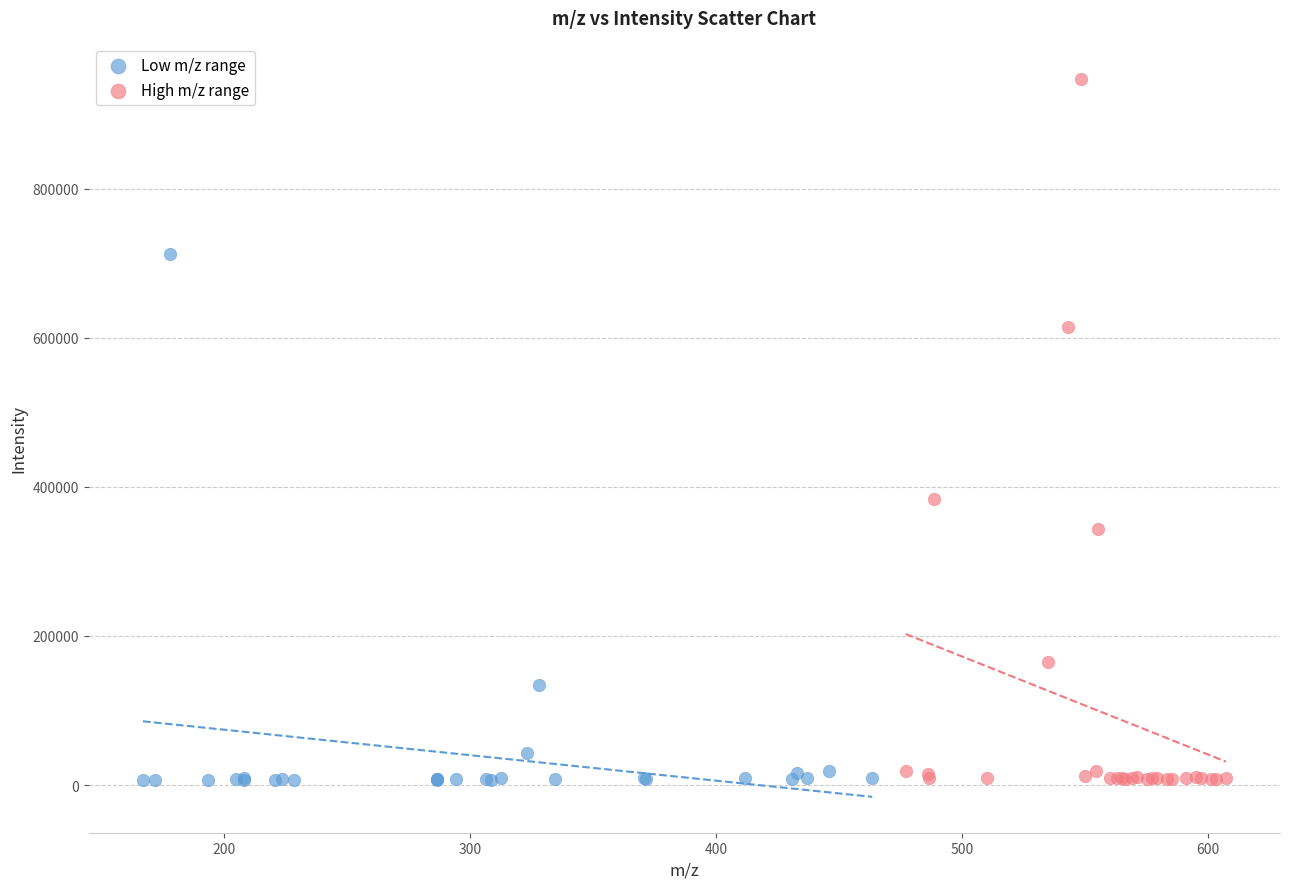

Which series has the largest Y range (max minus min)?

High m/z range